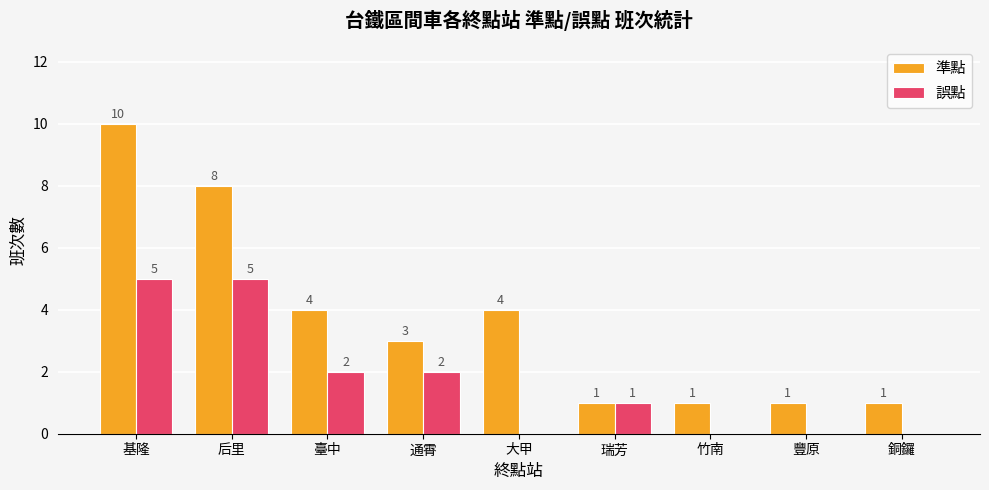

What is the greatest value displayed?

10